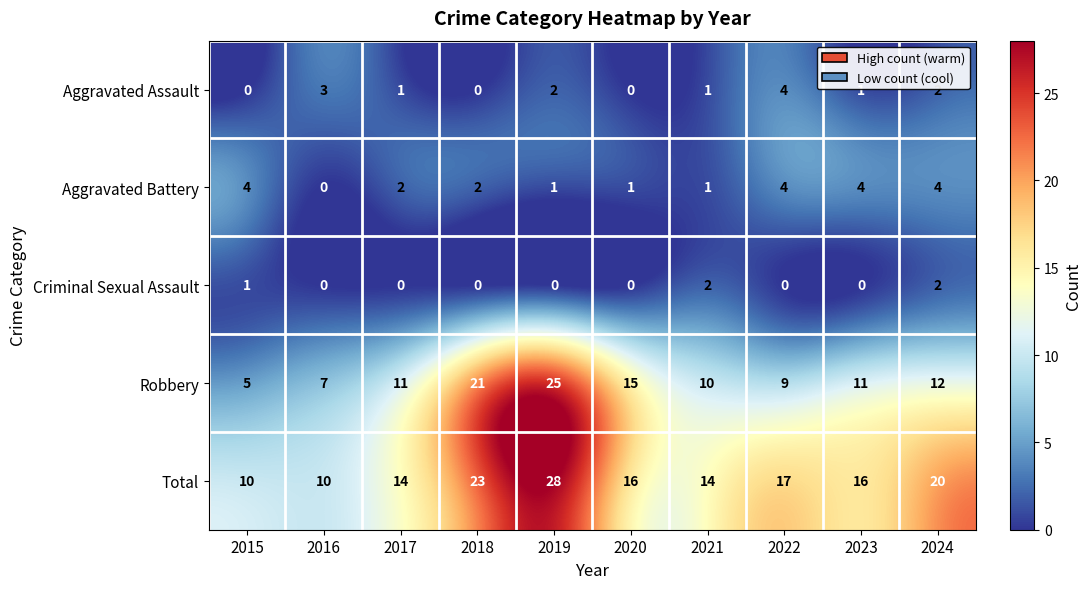

Read the Robbery value at 2023, to the nearest 10.

10